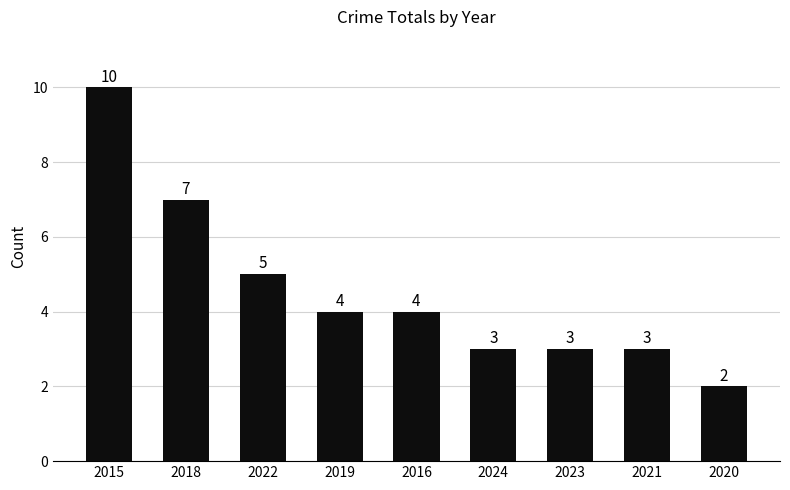

What is the average value?

5